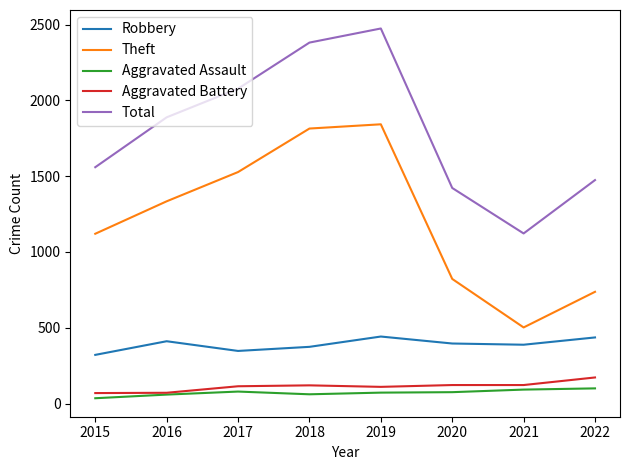

How many series are shown in this chart?

5